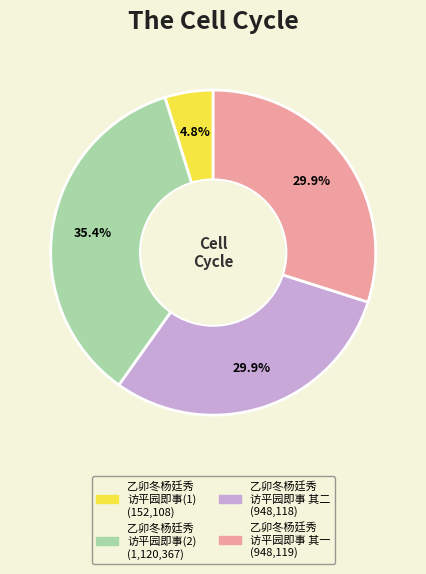

Does any single category account for the majority?

No